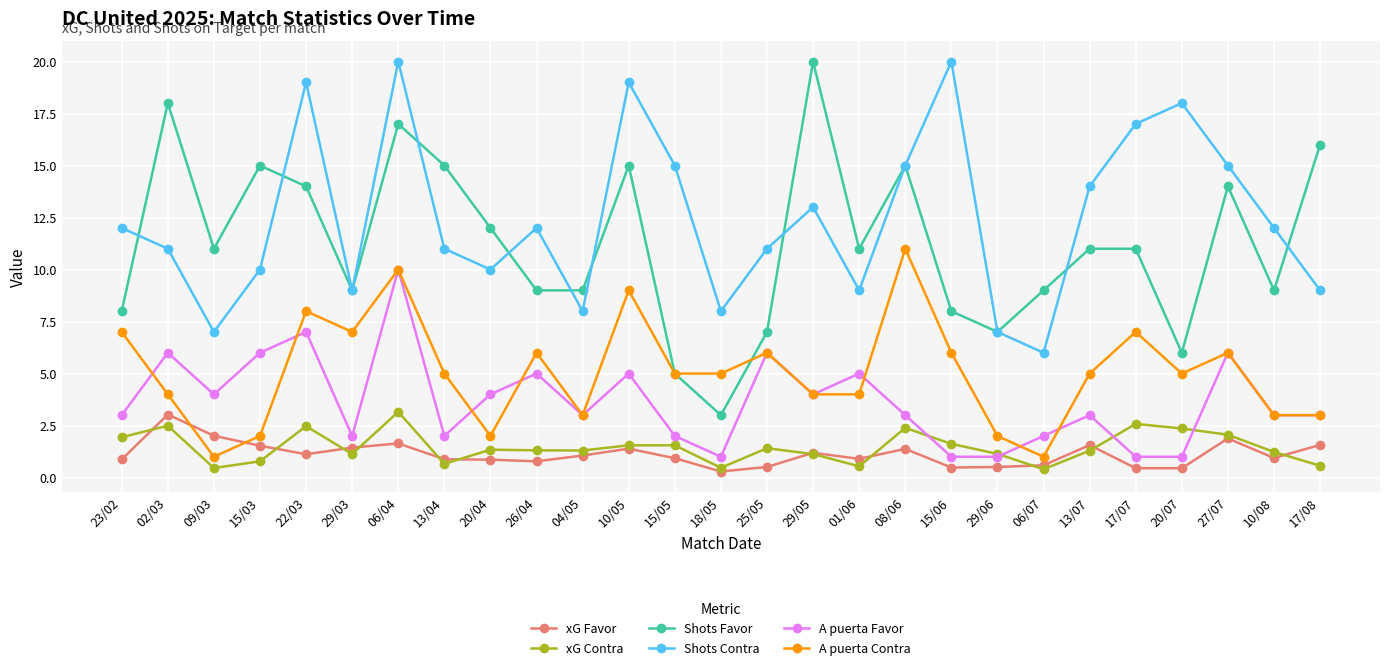

What is the spread (max minus min) of values at 15/05?

14.1